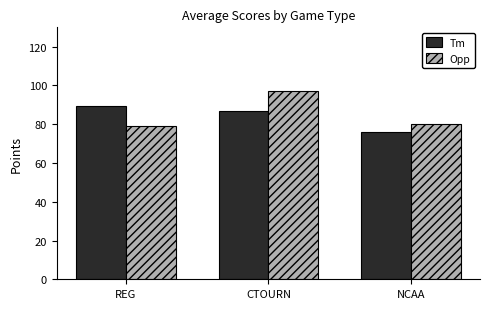

How many groups of bars are there?

3